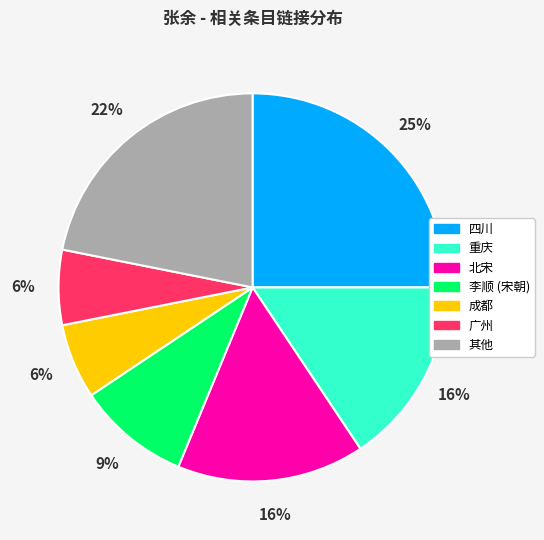

Which has a higher value, 成都 or 其他?

其他